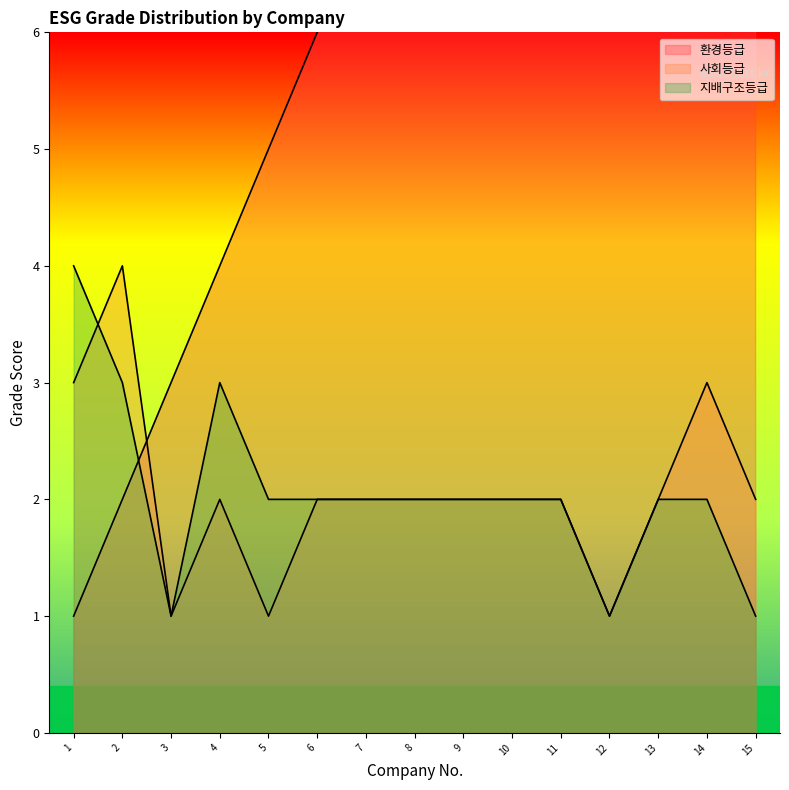

Count the 지배구조등급 values in the range 2 to 3.

11